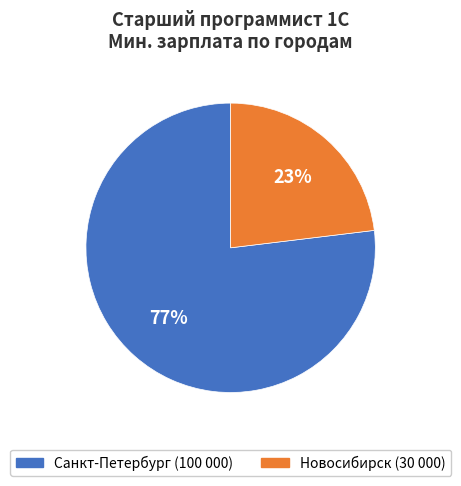

Count the number of slices in the pie.

2